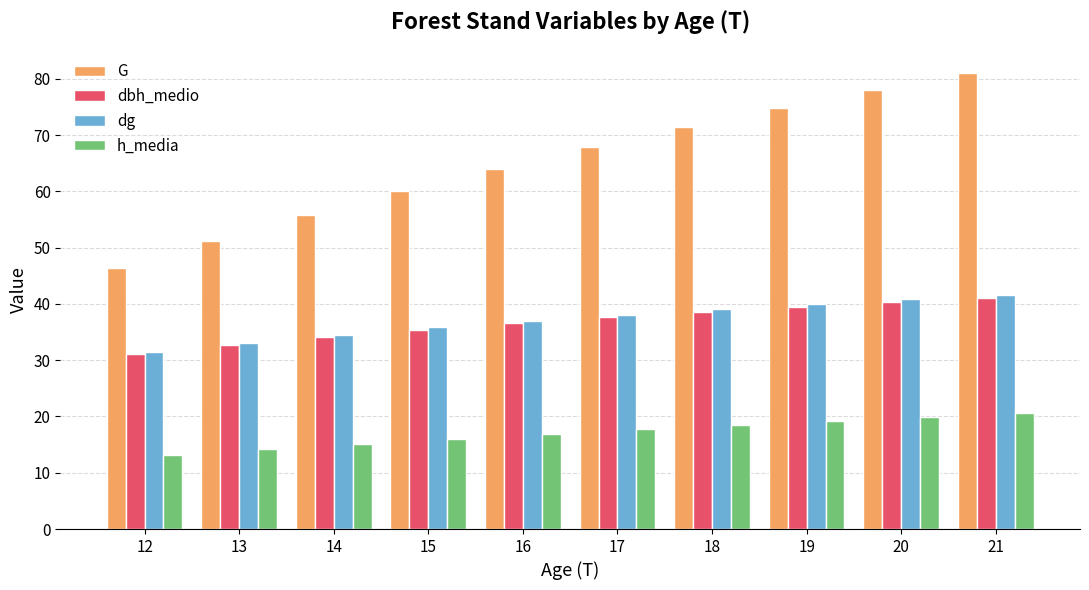

How many values in the G series exceed 67?

5